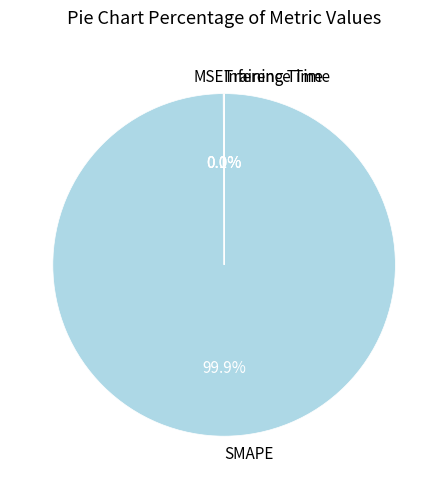

What is the largest slice in the pie chart?

SMAPE